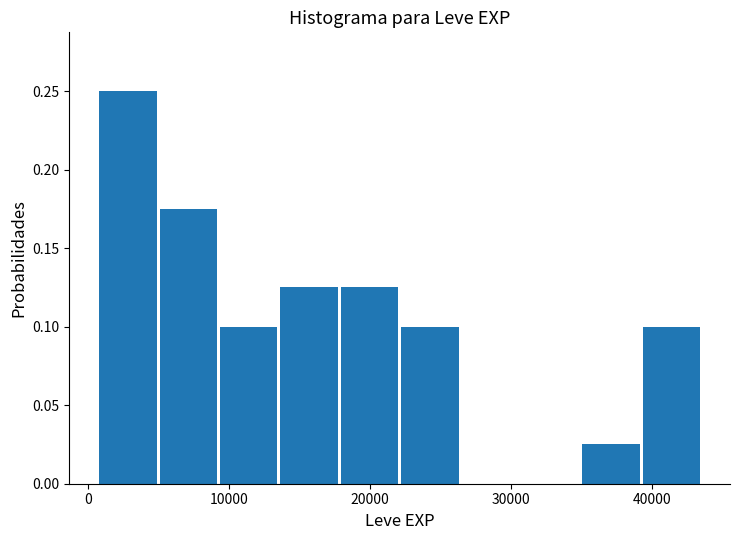

Reading left to right, transcribe this chart: for each bar, give the range it covers on the x-axis and its height. Neither the bar edges nor the heights are printed on the chart, so give them approximately, as read against the axes.

1000 to 5000: 0.250
5000 to 9000: 0.175
9000 to 14000: 0.100
14000 to 18000: 0.125
18000 to 22000: 0.125
22000 to 26000: 0.100
26000 to 31000: 0
31000 to 35000: 0
35000 to 39000: 0.025
39000 to 44000: 0.100